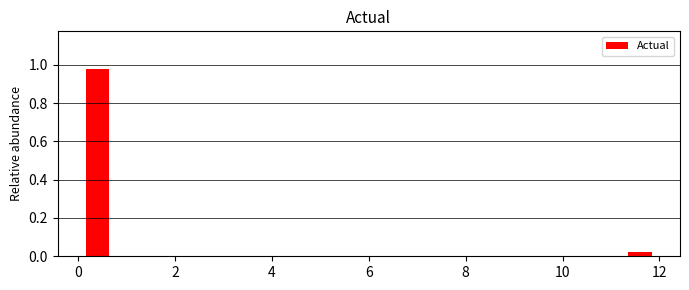

Over which range of the x-axis is the bar tallest?

0.0 to 0.8